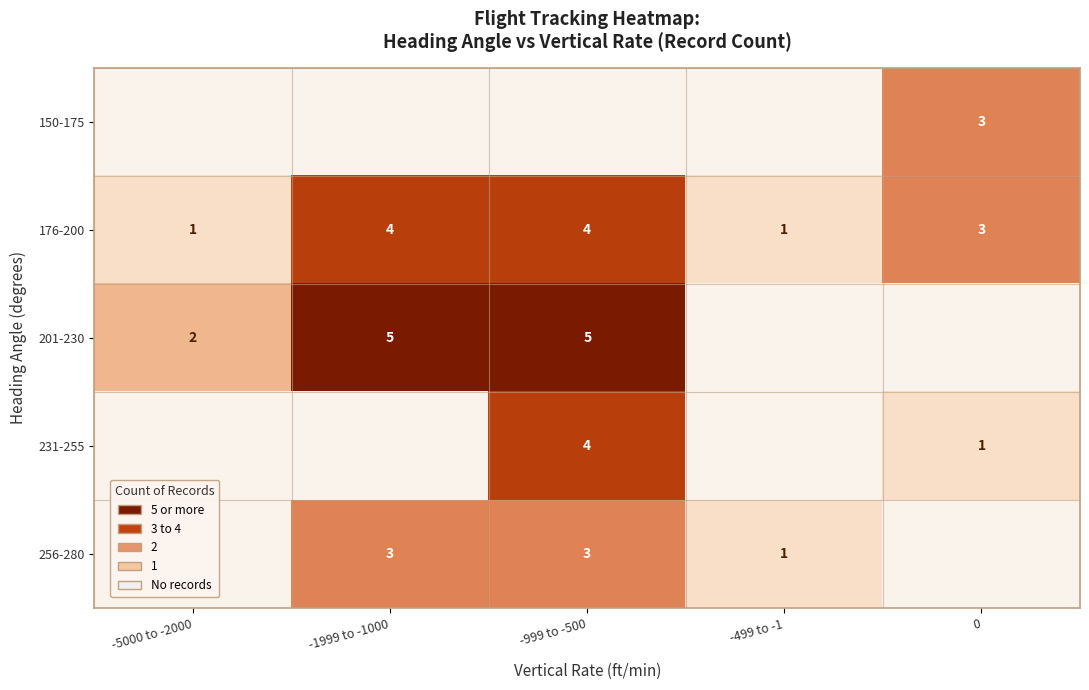

Which category has the highest value across all series?

-1999 to -1000